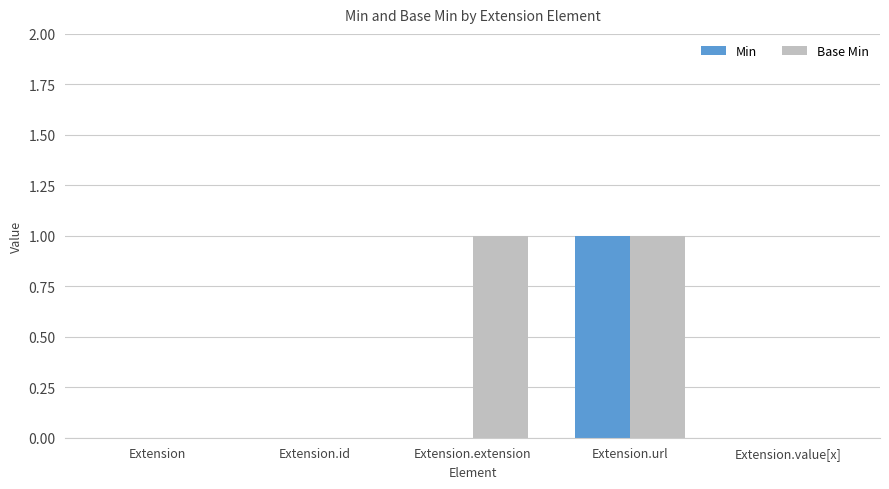

Reading right to left, list all the values displayed in this chart.

Min: Extension.value[x]=0	Extension.url=1	Extension.extension=0	Extension.id=0	Extension=0
Base Min: Extension.value[x]=0	Extension.url=1	Extension.extension=1	Extension.id=0	Extension=0